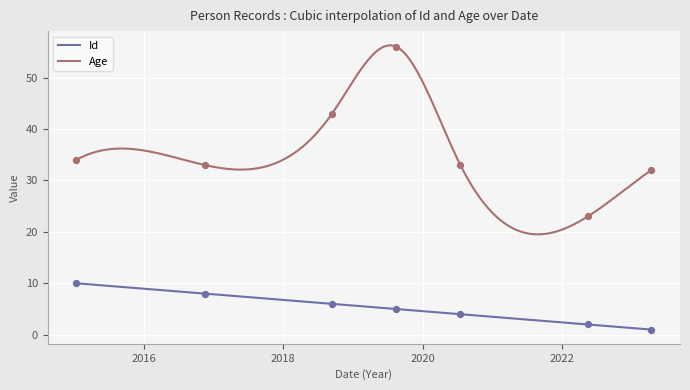

At how many categories does at least one series exceed 54?

1